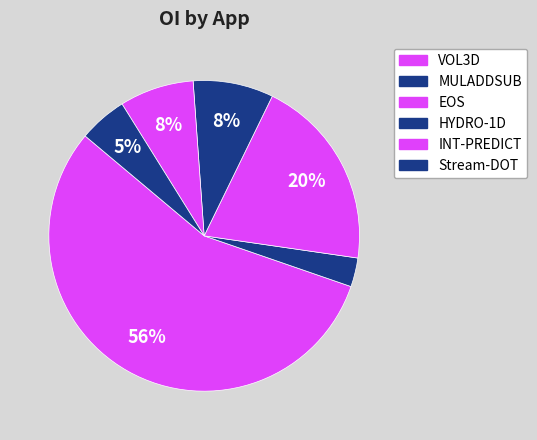

How many slices are in this pie chart?

6